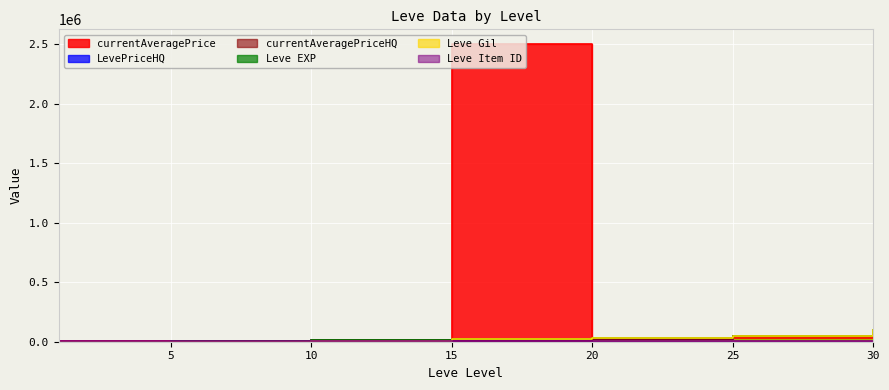

What is the sum of all Leve EXP values?

220772.0